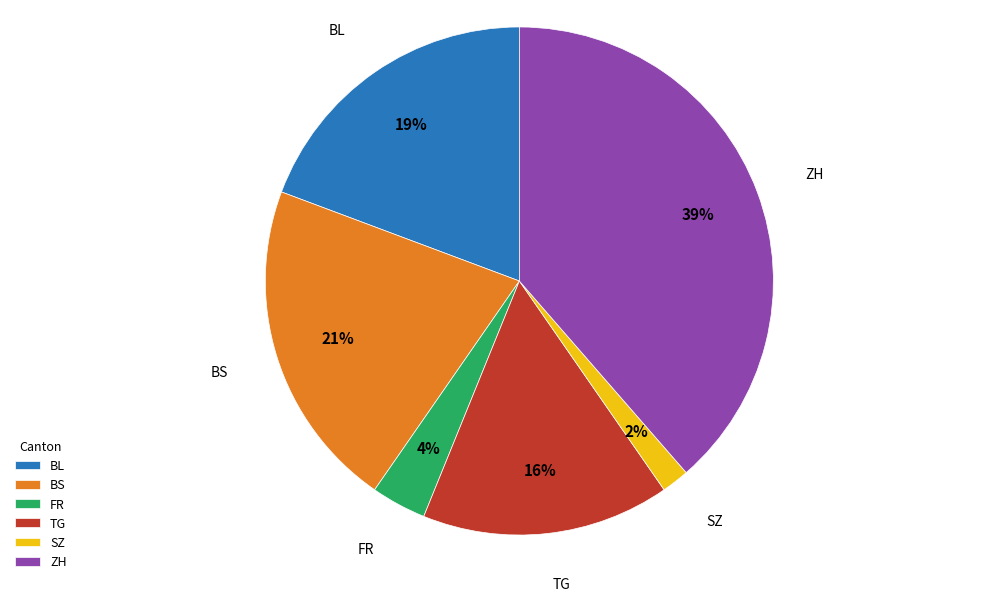

To the nearest percent, what is the average slice percentage?

17%